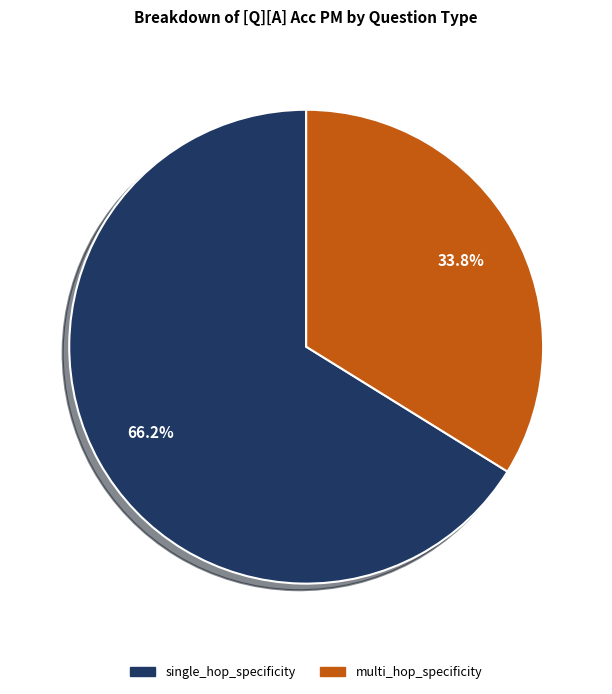

What percentage is the single_hop_specificity slice, to the nearest percent?

66%